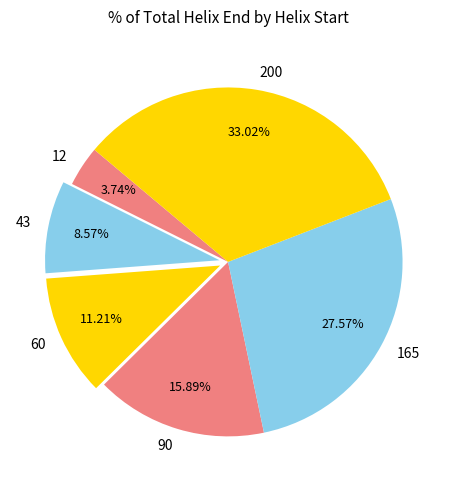

Rank the categories by value from highest to lowest.

200, 165, 90, 60, 43, 12